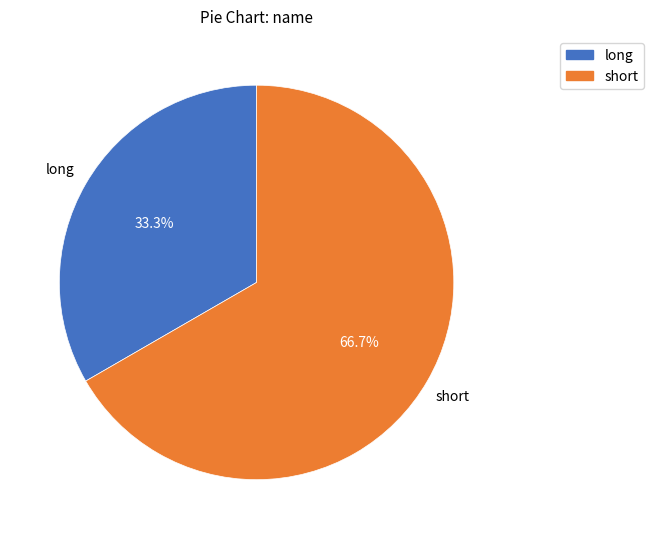

To the nearest percent, what is the difference between the short and long slice percentages?

33%